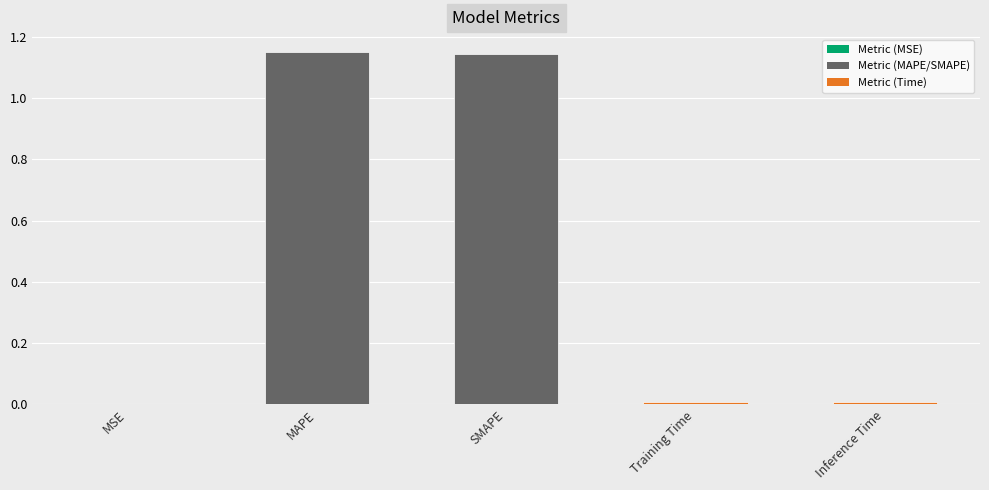

Approximately how many times larger is the value at SMAPE compared to MAPE?

1.0